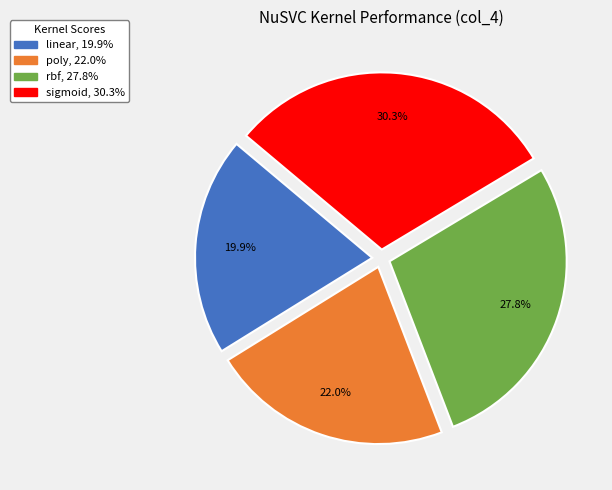

Which has a higher value, rbf or sigmoid?

sigmoid